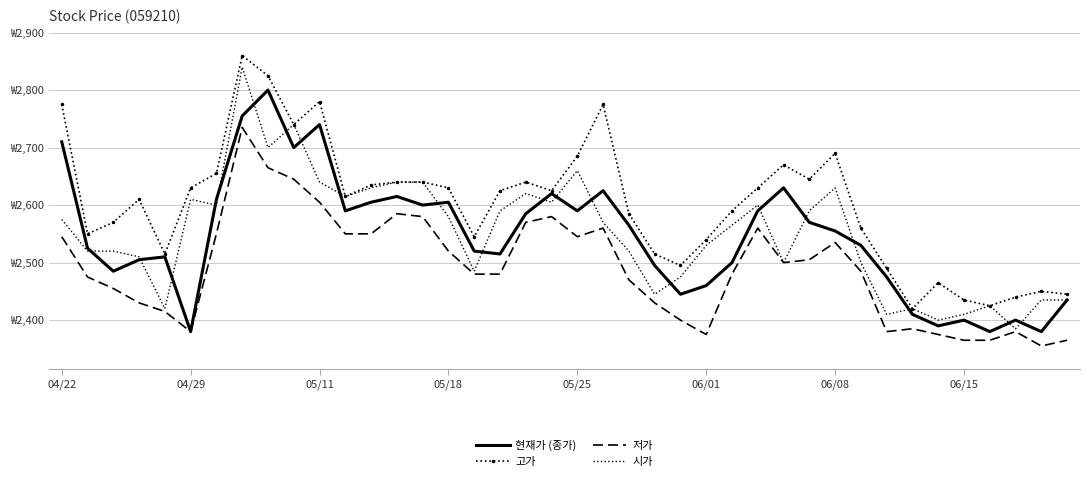

What is the average value of the 현재가 (종가) series?

2545